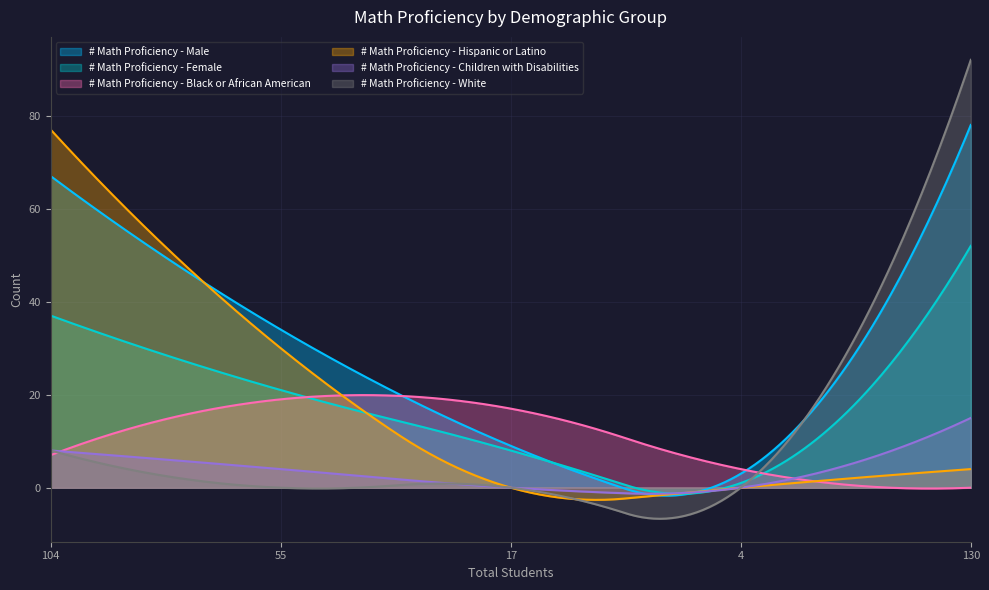

Reading left to right, what are all the values shown in this chart?

# Math Proficiency - Male: 104=67	55=34	17=9	4=3	130=78
# Math Proficiency - Female: 104=37	55=21	17=8	4=1	130=52
# Math Proficiency - Black or African American: 104=7	55=19	17=17	4=4	130=0
# Math Proficiency - Hispanic or Latino: 104=77	55=30	17=0	4=0	130=4
# Math Proficiency - Children with Disabilities: 104=8	55=4	17=0	4=0	130=15
# Math Proficiency - White: 104=8	55=0	17=0	4=0	130=92